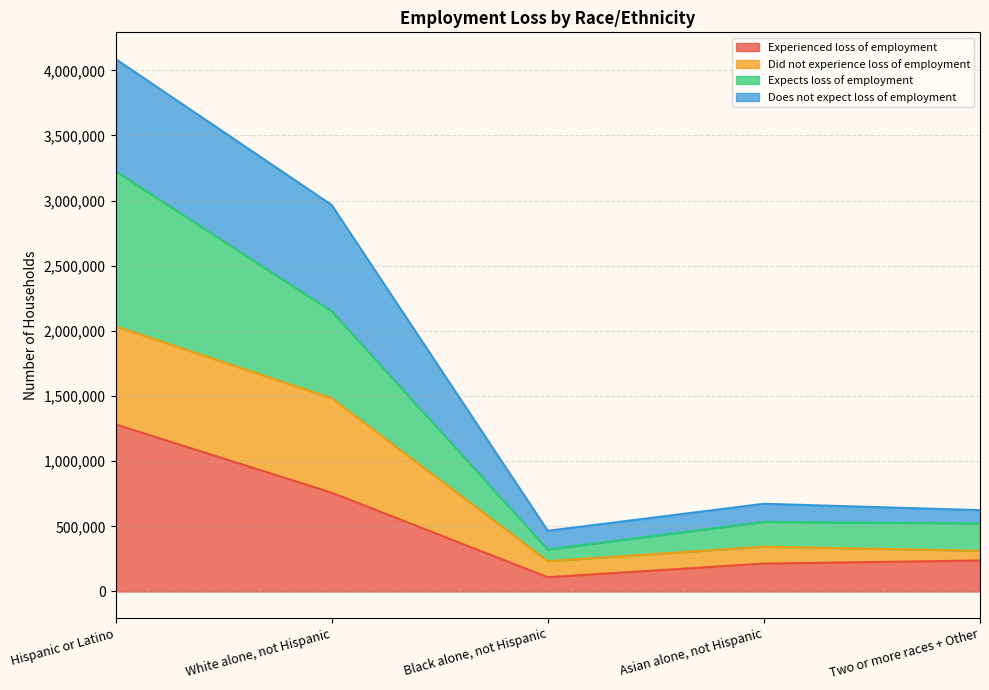

Where does the Experienced loss of employment series first go above 237885?

Hispanic or Latino